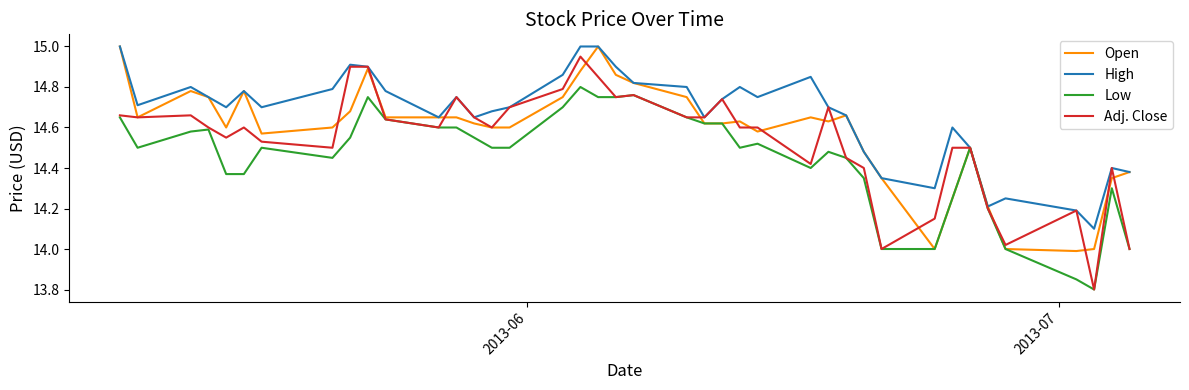

Which series has the widest spread of values?

Adj. Close